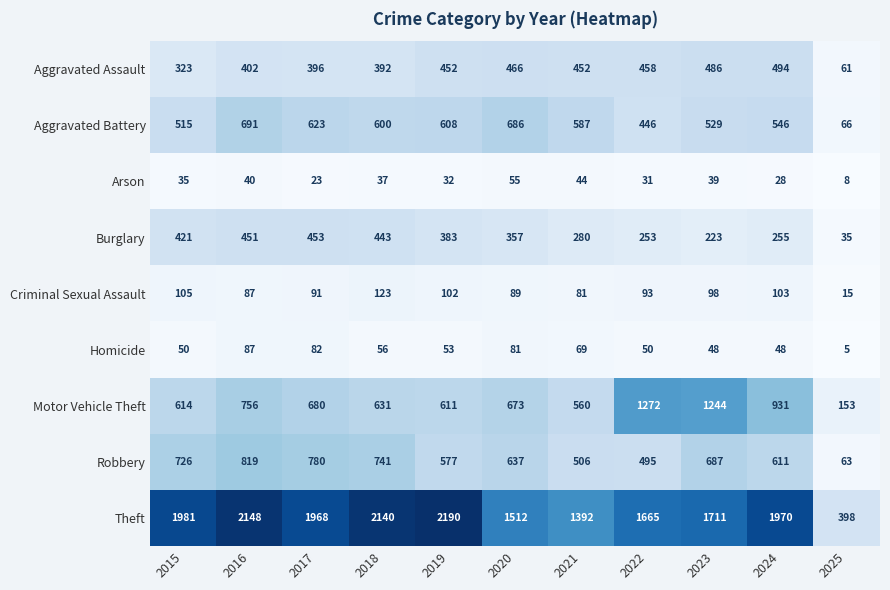

The value of Theft at 2022 is 453. True or false?

False